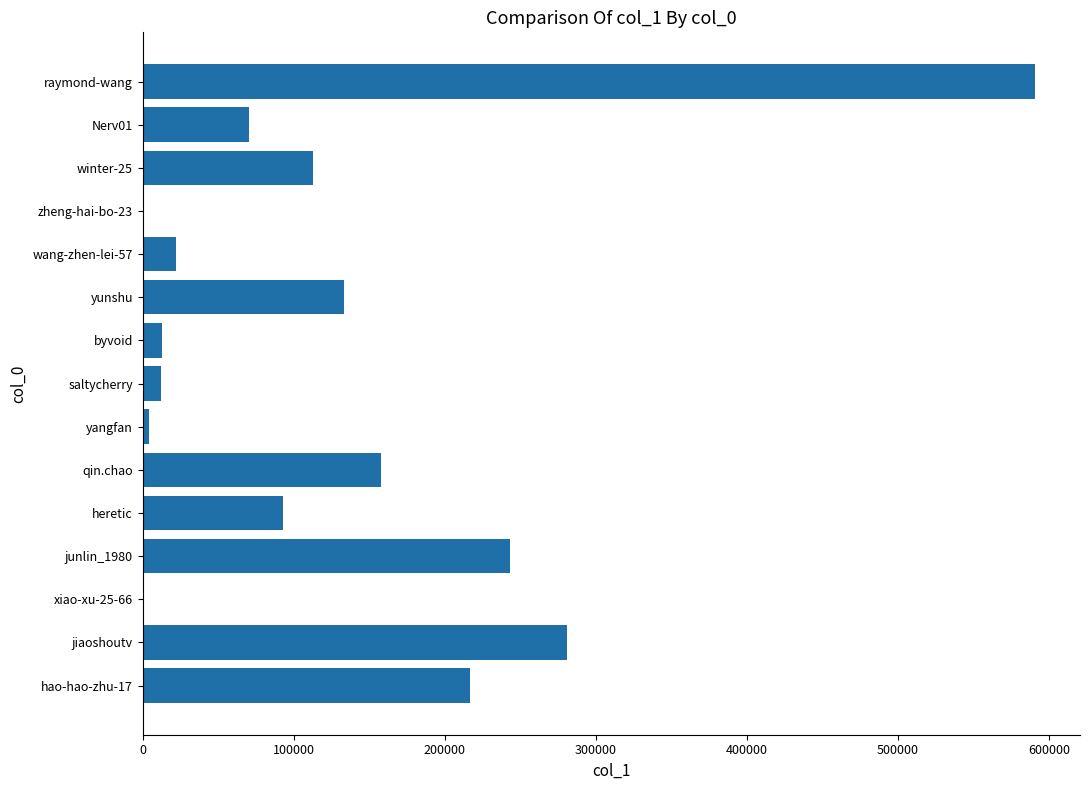

Is it true that the value at jiaoshoutv is 281060?

True